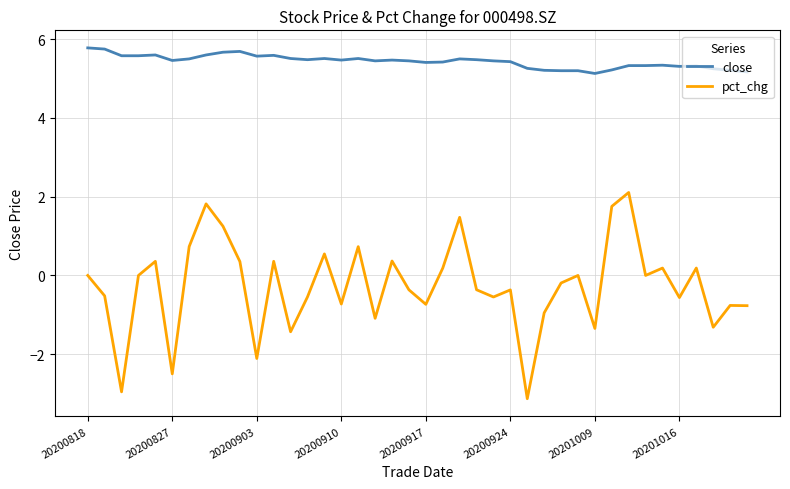

Which series has the largest total across all categories?

close